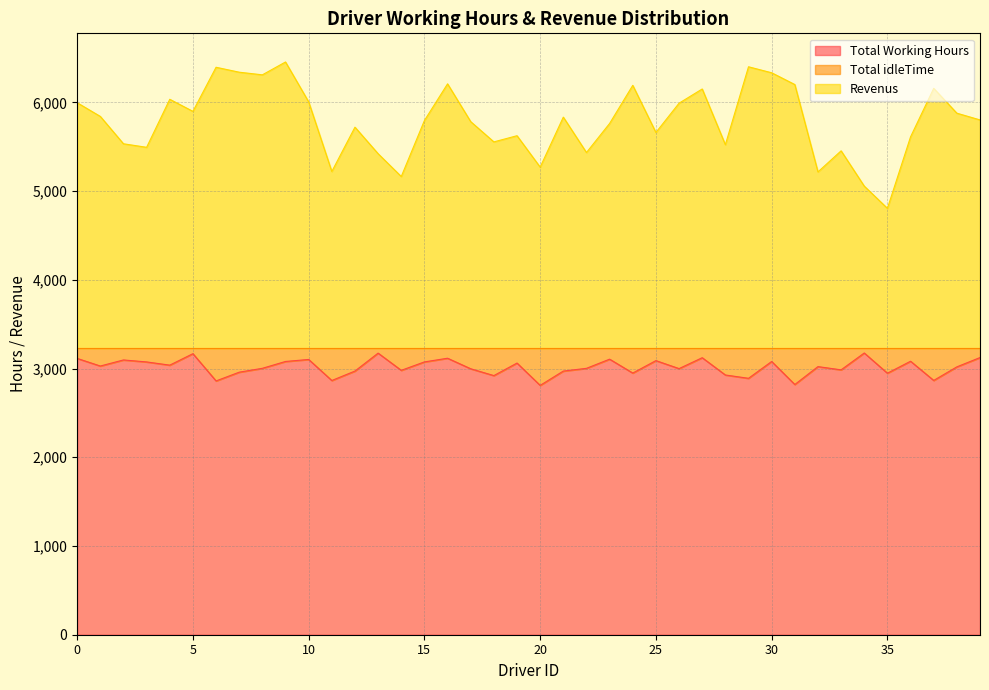

What is the spread (max minus min) of values at 13?

2247.8